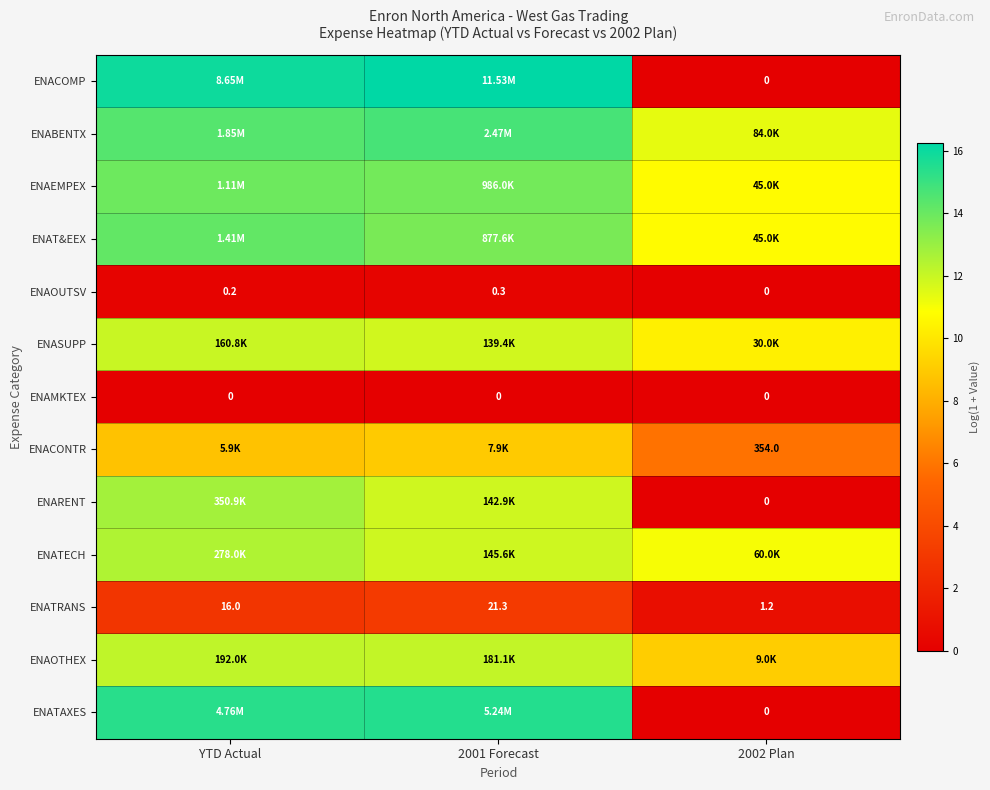

At which category does the chart reach its minimum across all series?

2002 Plan